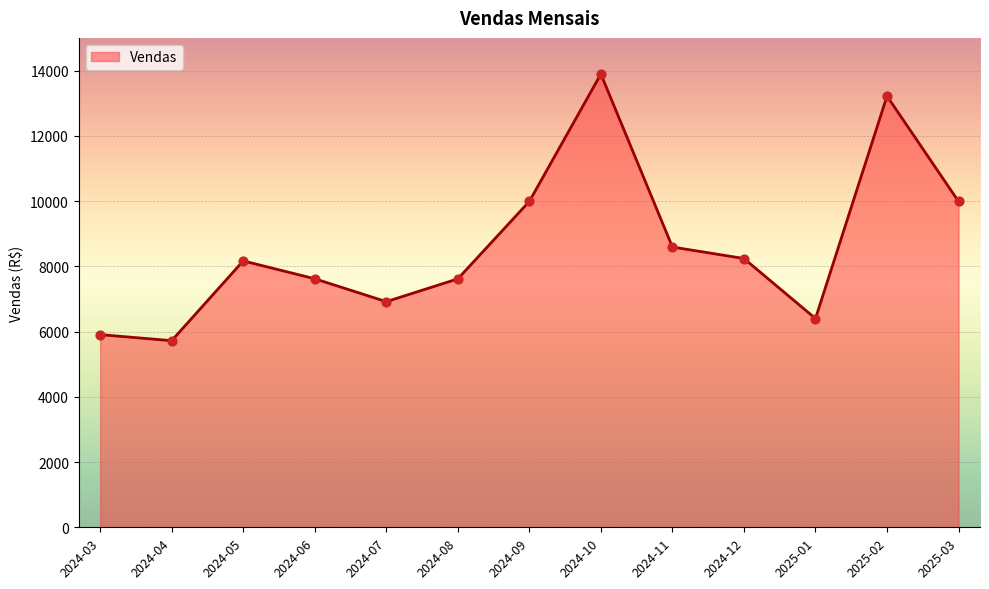

Between 2024-05 and 2025-03, which is larger?

2025-03